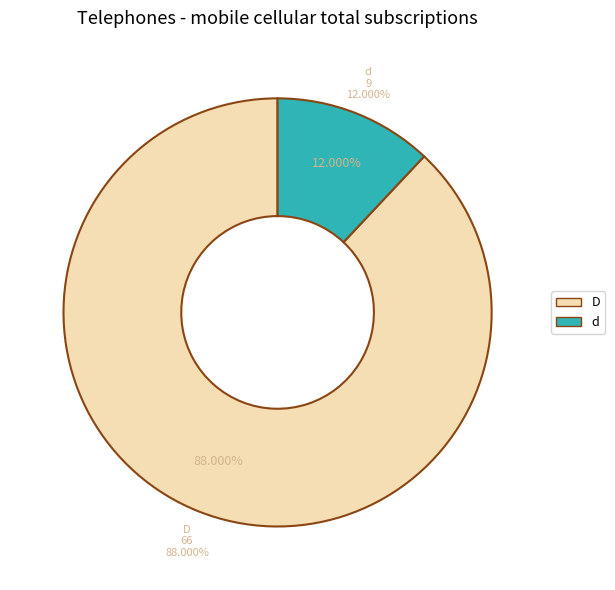

Which has a higher value, d or D?

D